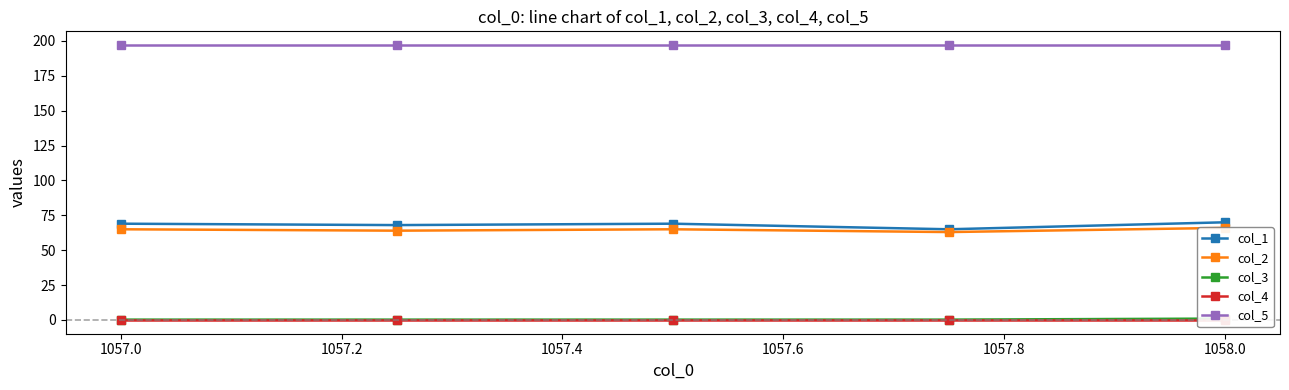

True or false: col_1 and col_5 cross at least once.

False